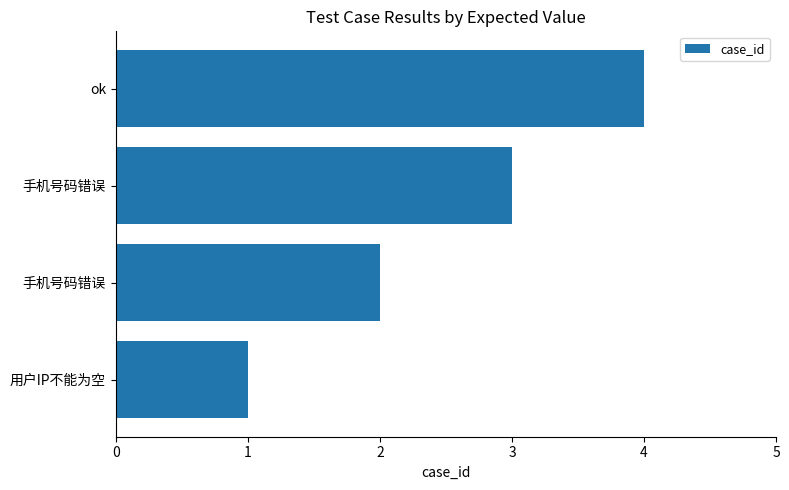

How many series are shown in this chart?

1